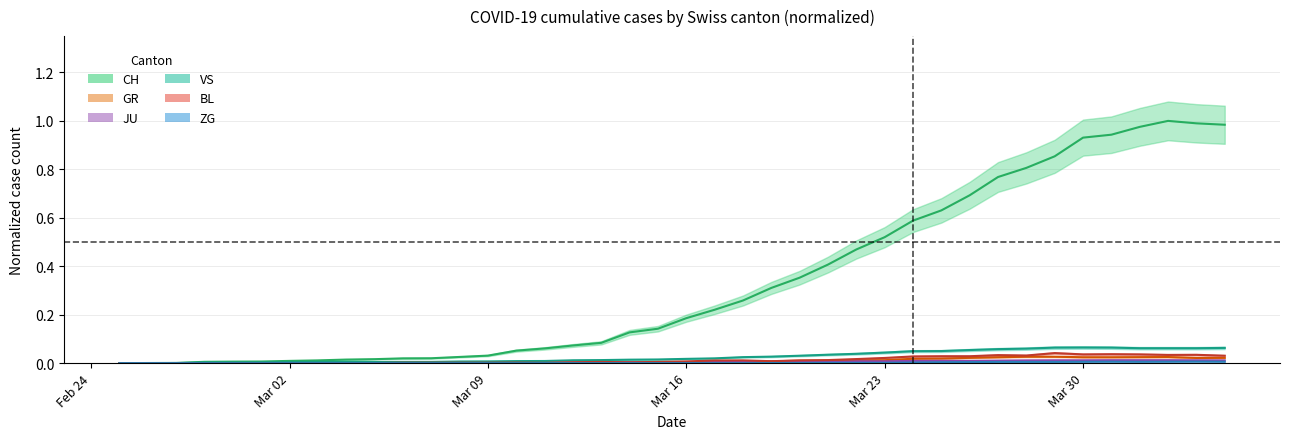

Is it true that GR equals 0.0 at 26?

False